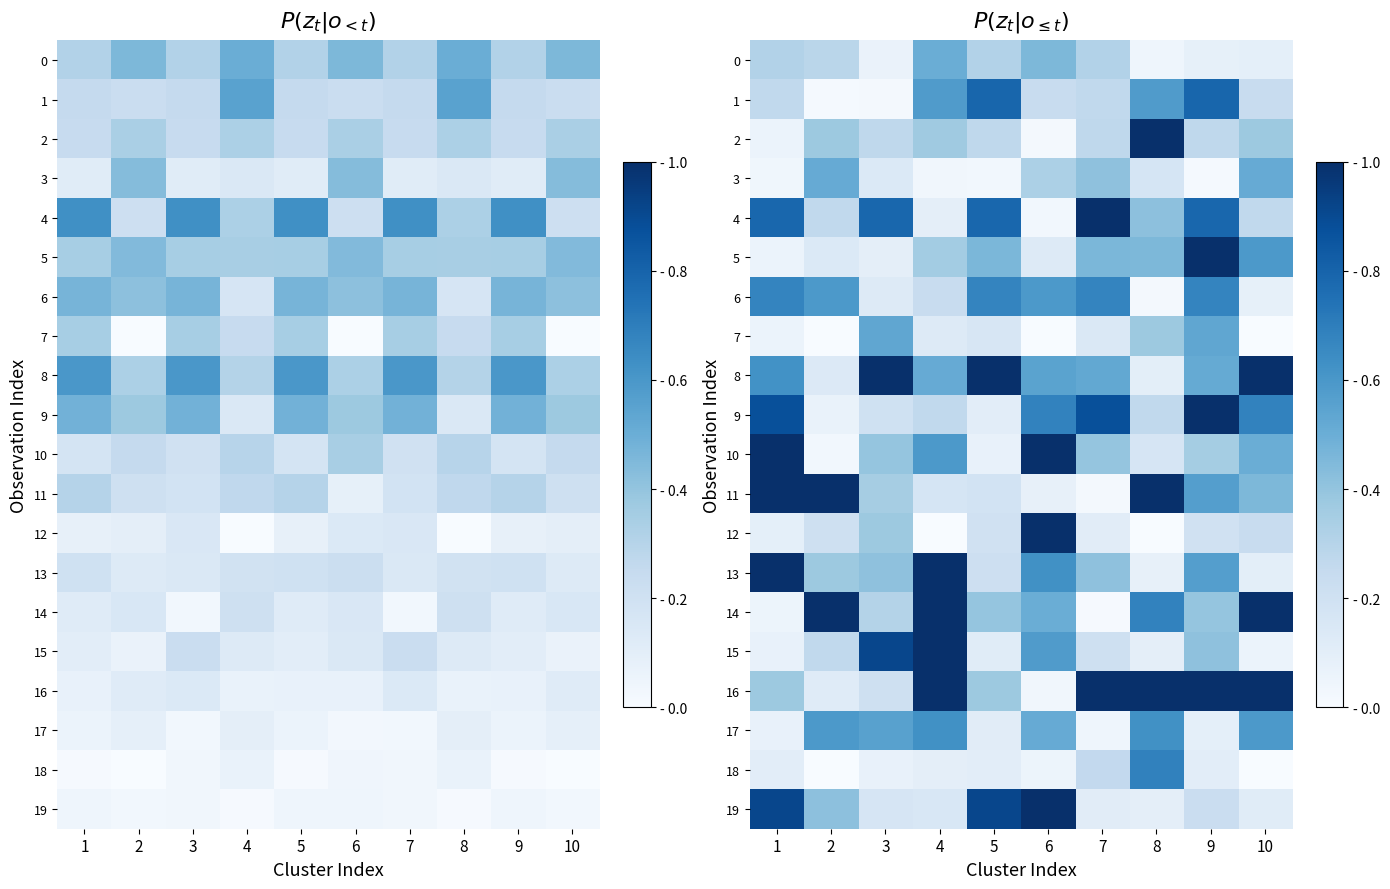

Which category has the highest value in the 8 series?

3